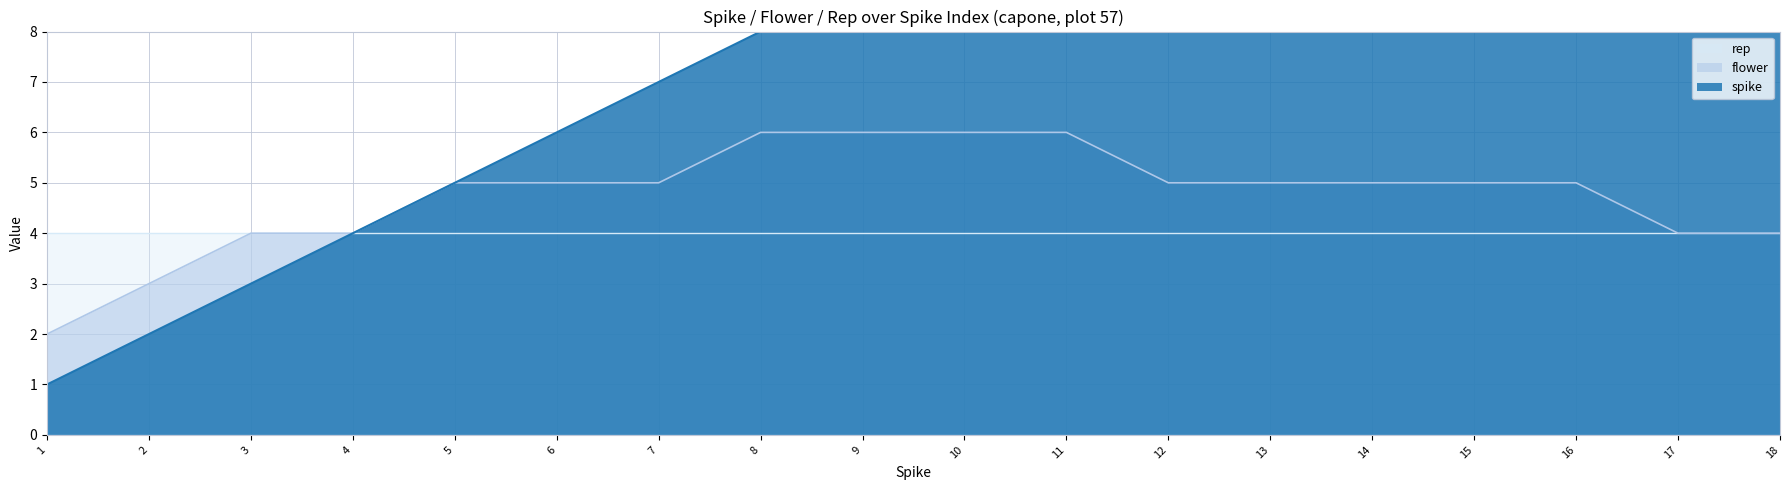

True or false: spike and flower intersect in this chart.

False